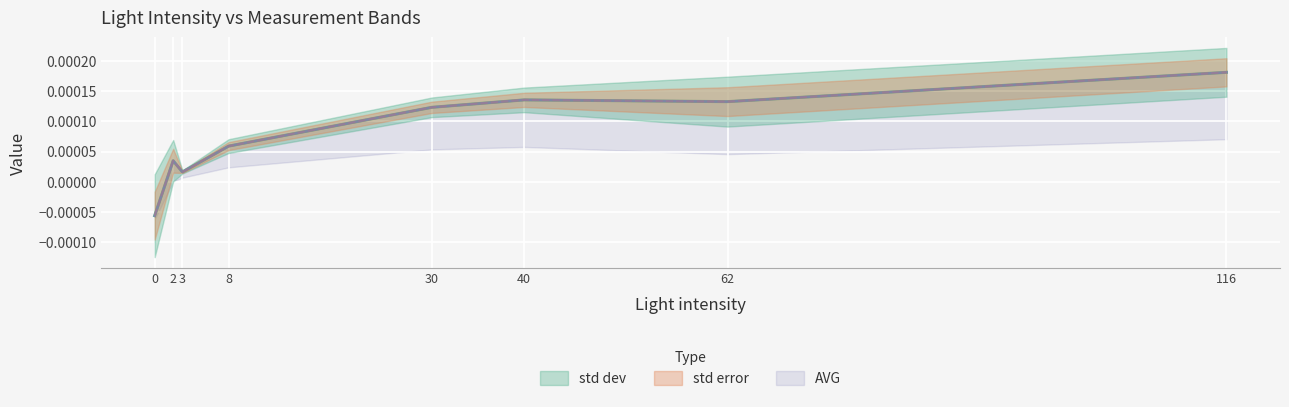

Rank the categories by AVG value from highest to lowest.

116, 40, 62, 30, 8, 2, 3, 0